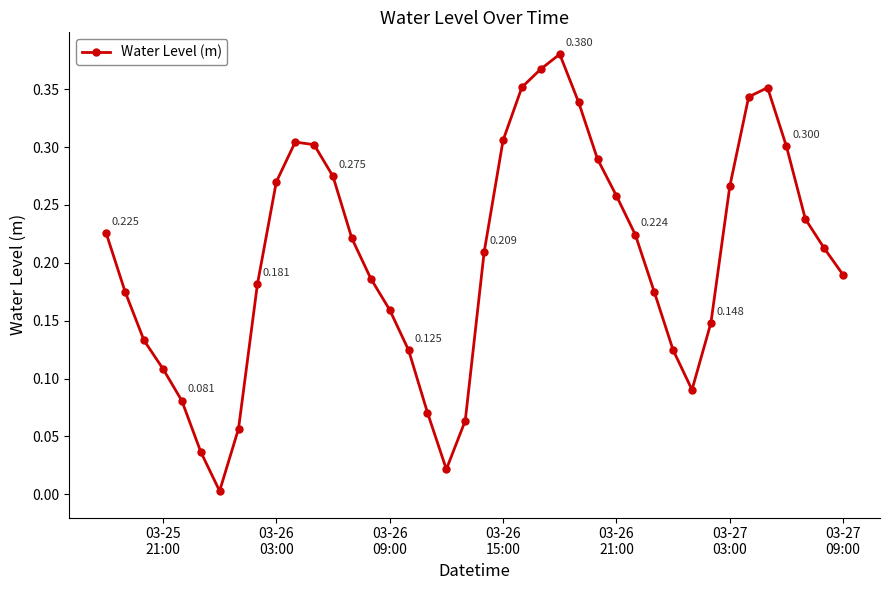

True or false: the data has more than 0 interior local peaks.

True